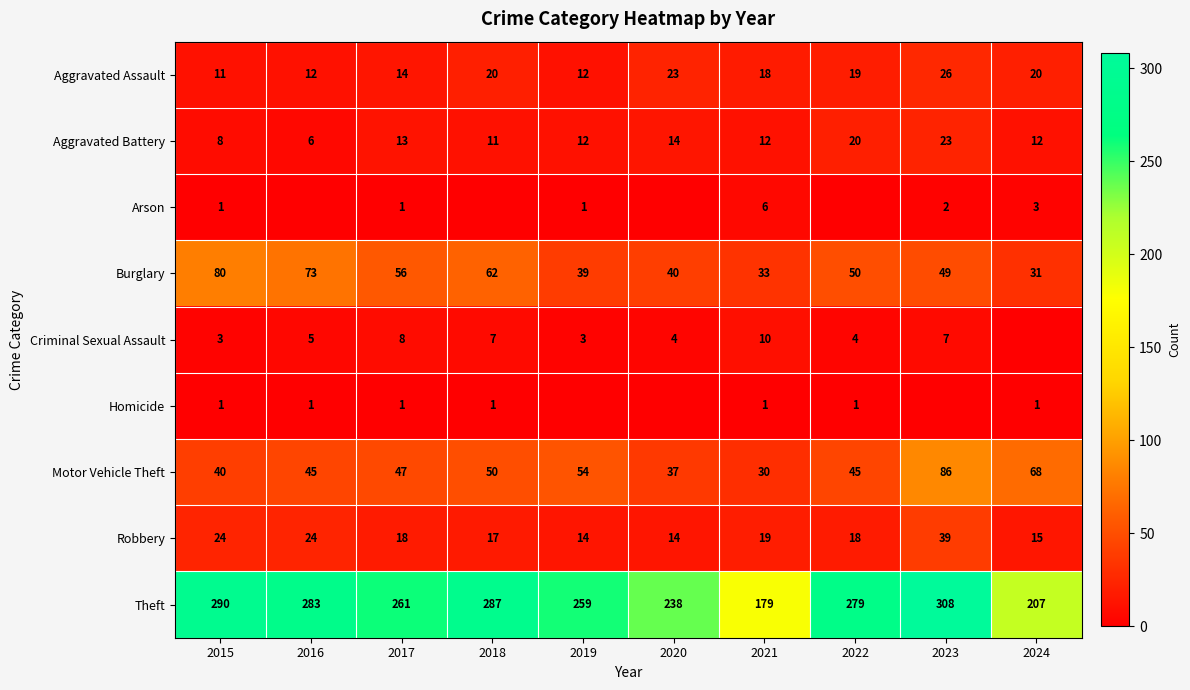

What is the difference between the highest and lowest values at 2021?

178